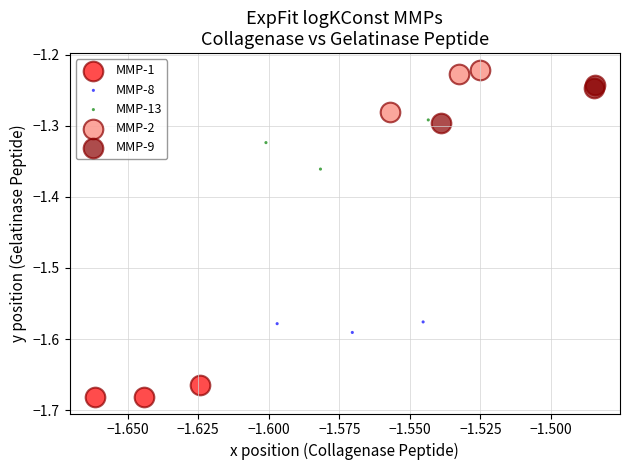

Which series reaches the maximum Y coordinate?

MMP-2